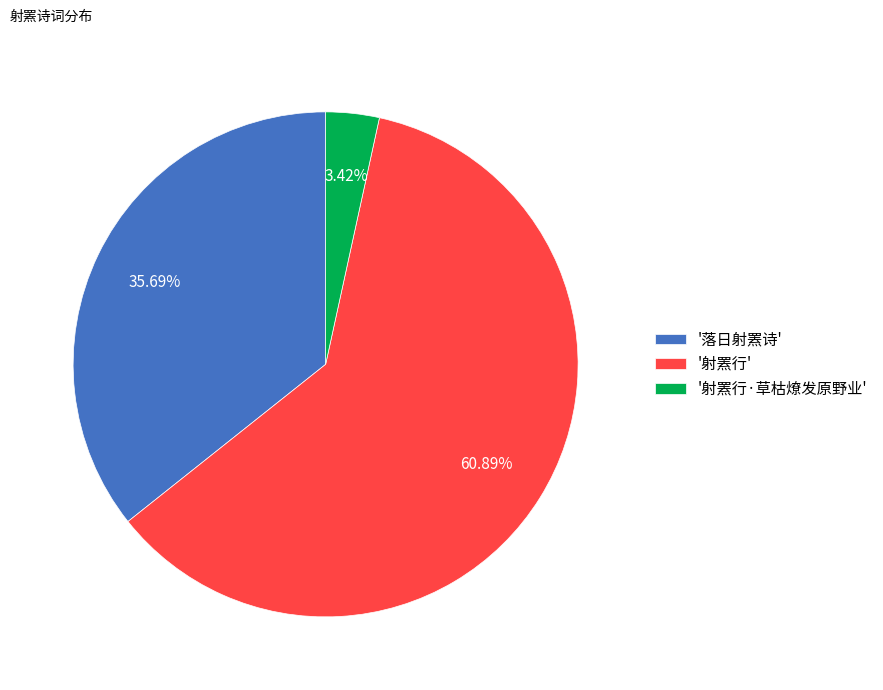

Which has a higher value, '射罴行' or '射罴行·草枯燎发原野业'?

'射罴行'